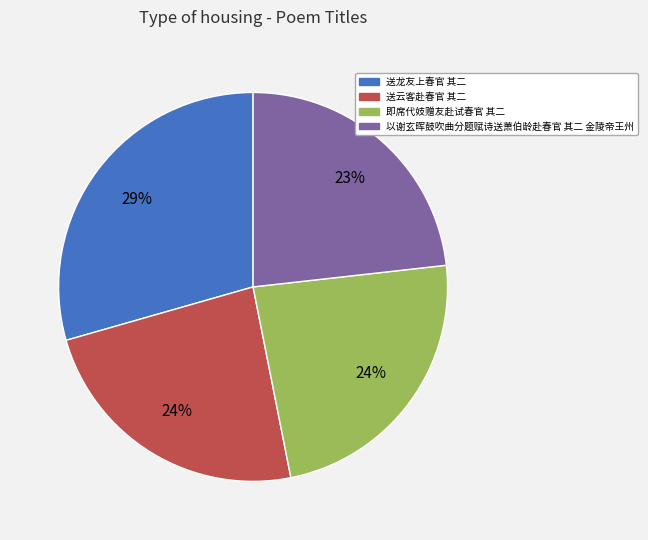

To the nearest percent, what portion does 送龙友上春官 其二 represent?

29%